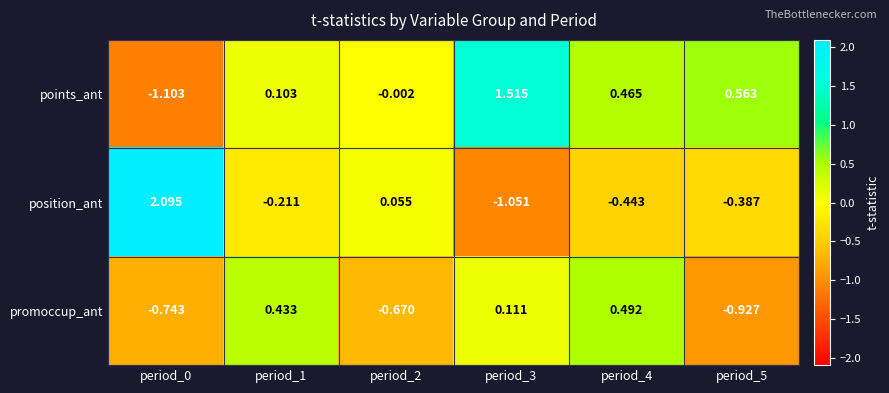

Rank the series at period_0 from lowest to highest value.

points_ant, promoccup_ant, position_ant